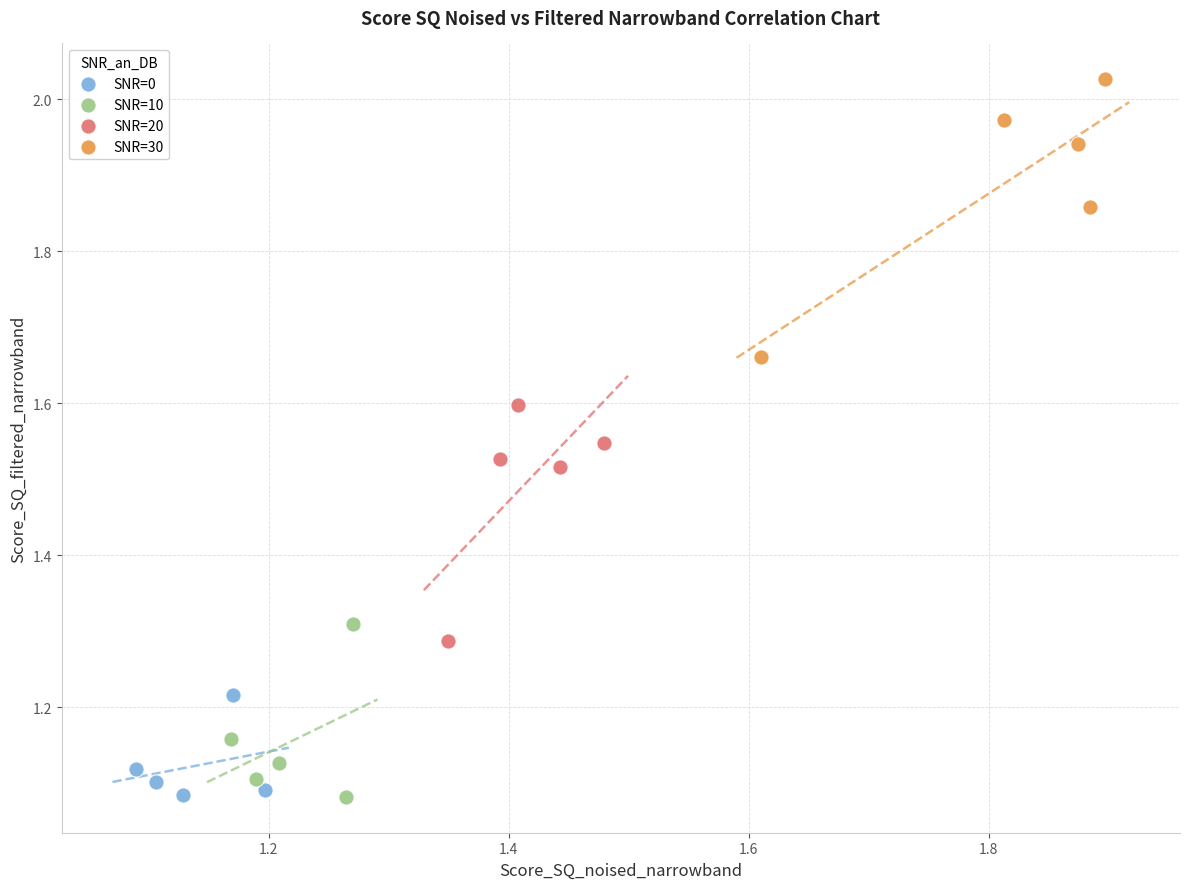

Which series has the widest spread of Y values?

SNR=30